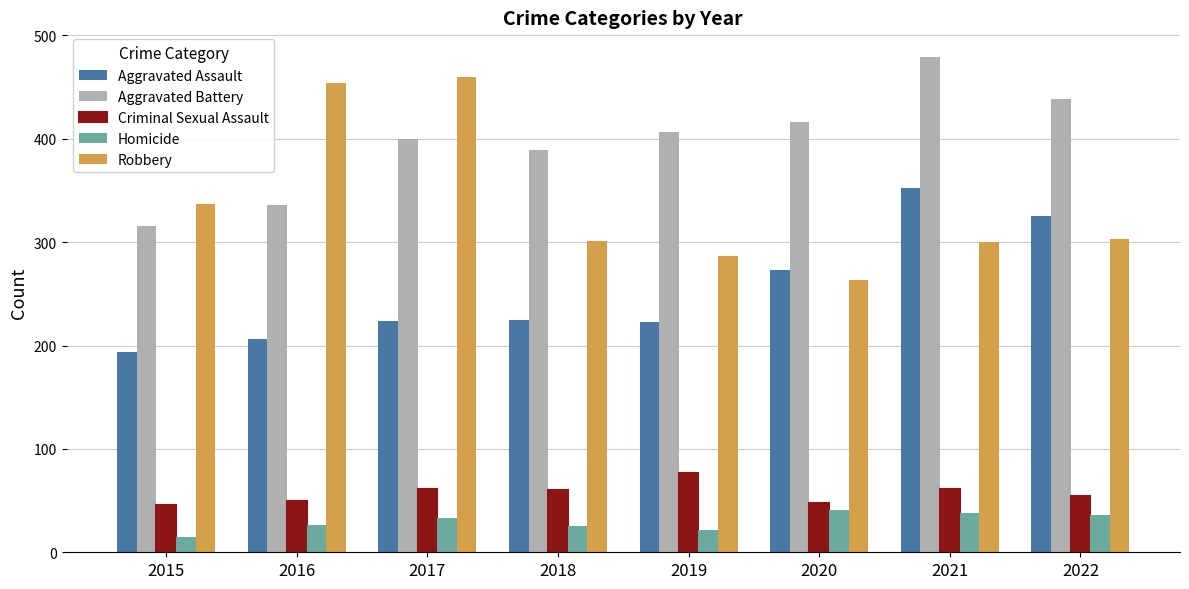

What is the sum of the Aggravated Battery values at 2017 and 2020?

816